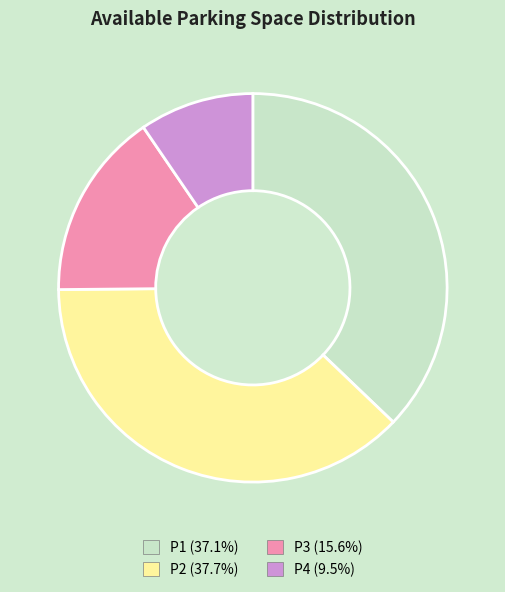

What is the smallest slice in the pie chart?

P4